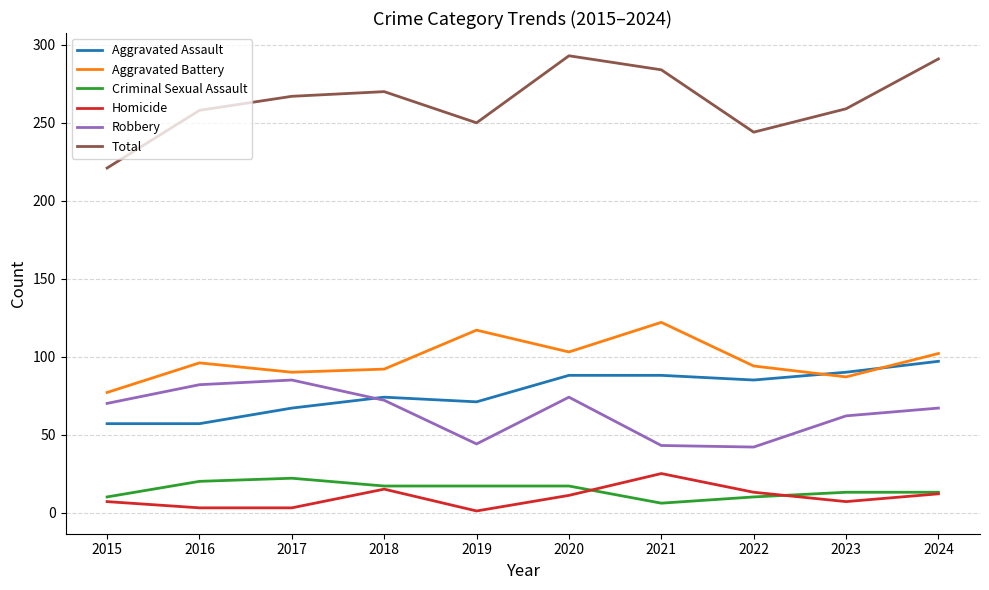

What is the difference between the Criminal Sexual Assault values at 2018 and 2022?

7